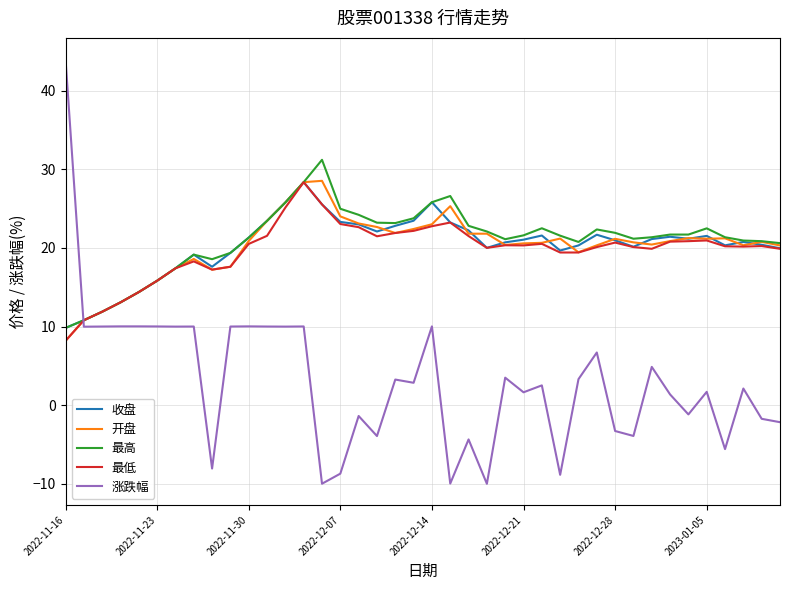

What is the greatest value displayed?

44.0